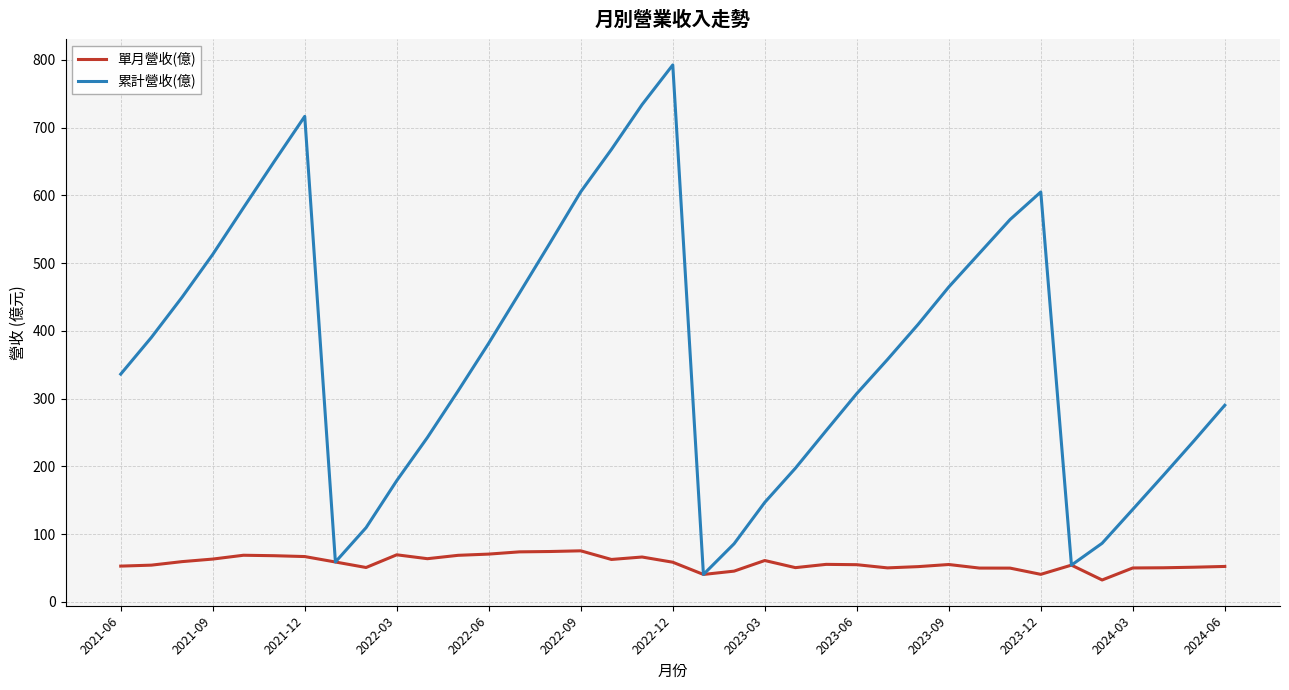

What is the minimum value for 累計營收(億)?

40.4